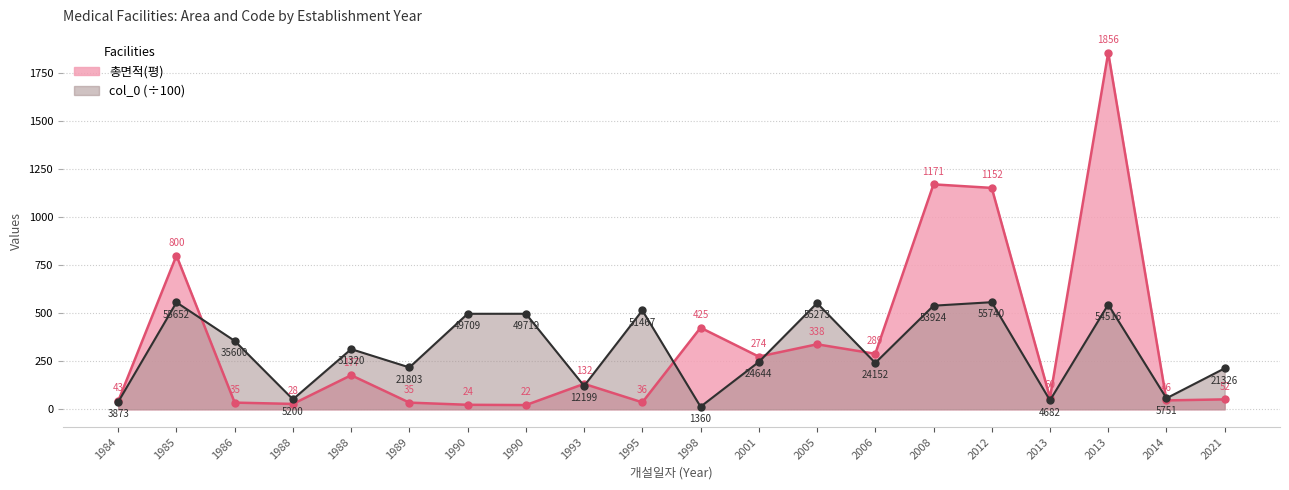

Which series has the largest total across all categories?

총면적(평)